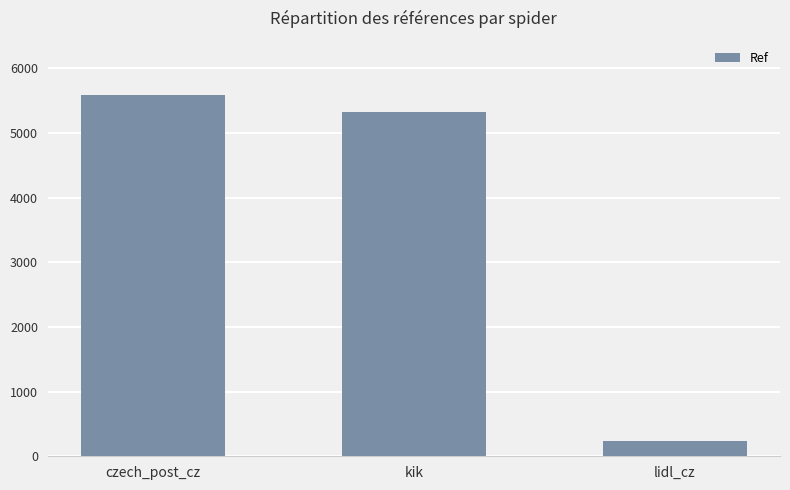

Which label corresponds to the smallest value in the chart?

lidl_cz